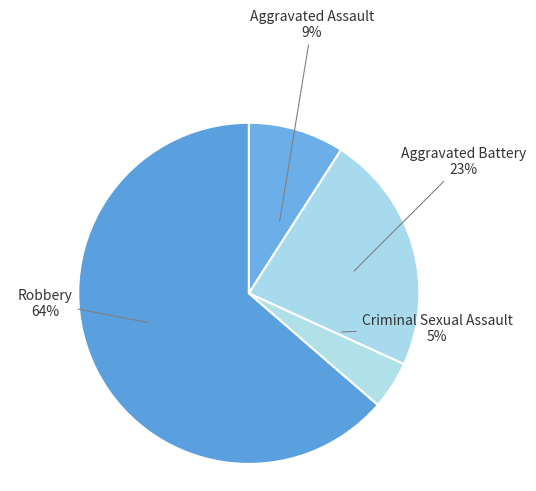

What is the largest slice in the pie chart?

Robbery